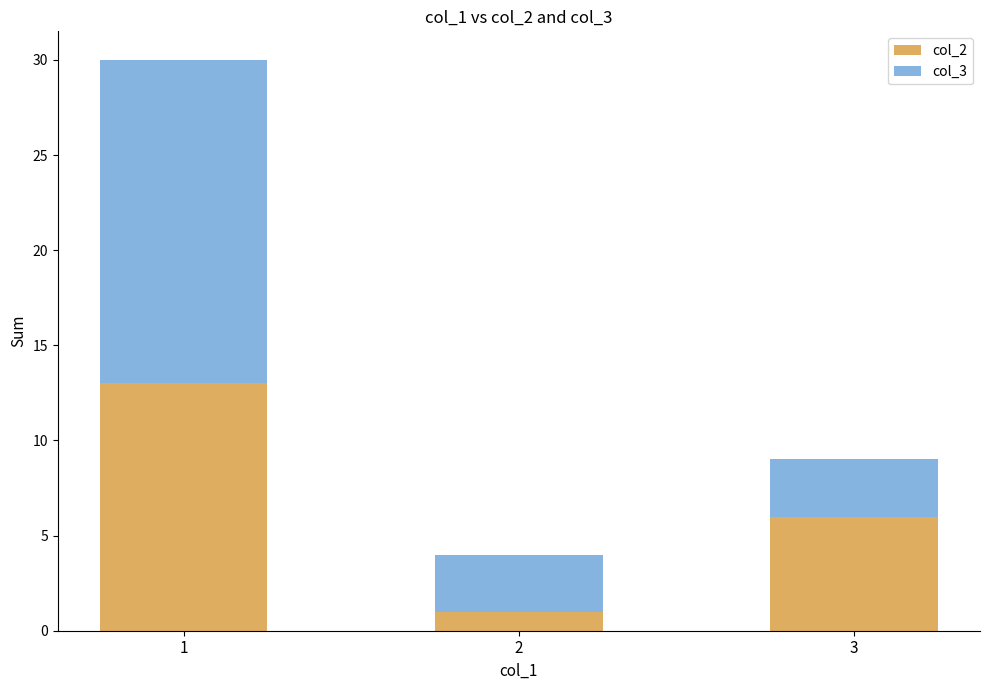

At which label is col_2 closest to 7?

3